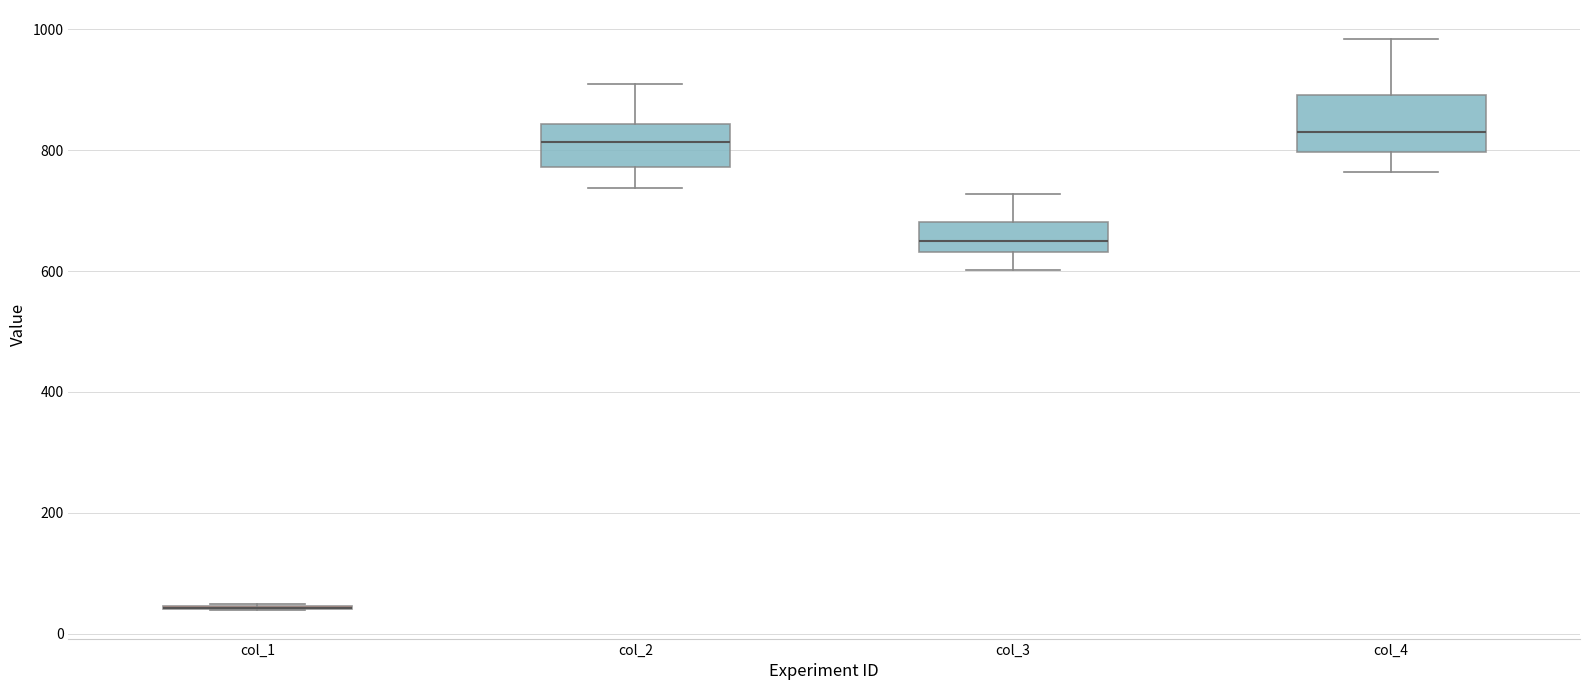

Reading left to right, read every box against the y-axis: the position of its median line, the range the box covers, and the ends of its whiskers. The values are not printed on the chart, so give them approximately, as read against the axis.

col_1: box collapsed to a line at 40, whiskers 40 to 60
col_2: median 820, box 780 to 840, whiskers 740 to 900
col_3: median 640 (inside the box), box 640 to 680, whiskers 600 to 720
col_4: median 840, box 800 to 900, whiskers 760 to 980